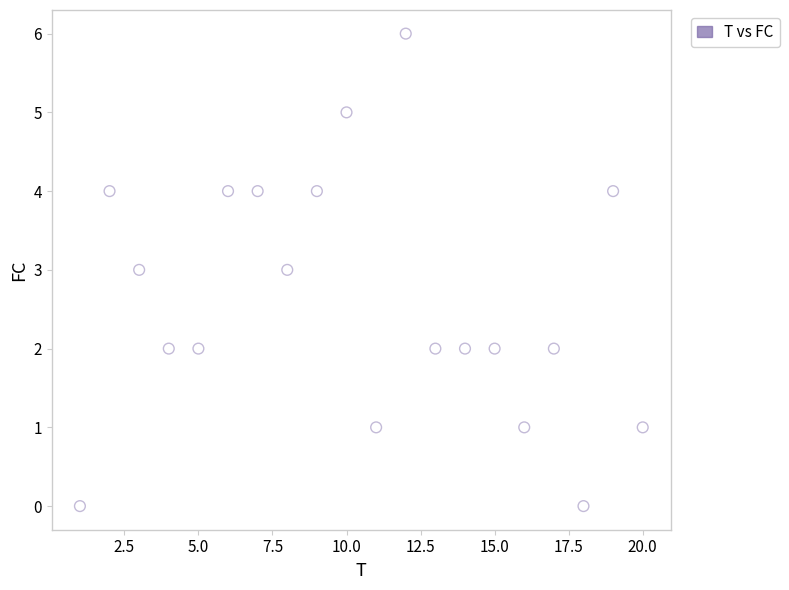

What is the range of Y values (max minus min)?

6